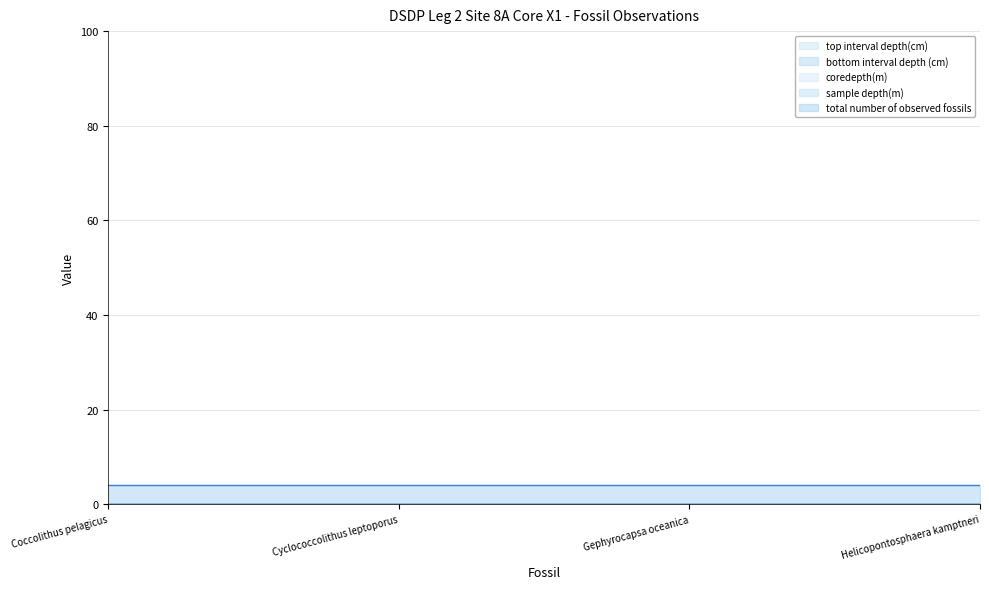

How many lines are shown in the chart?

5